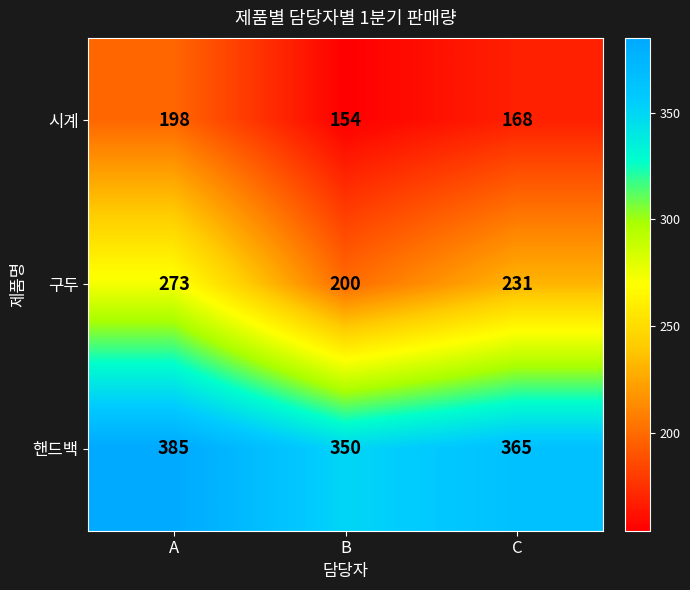

Rank the series by their average value, from highest to lowest.

핸드백, 구두, 시계